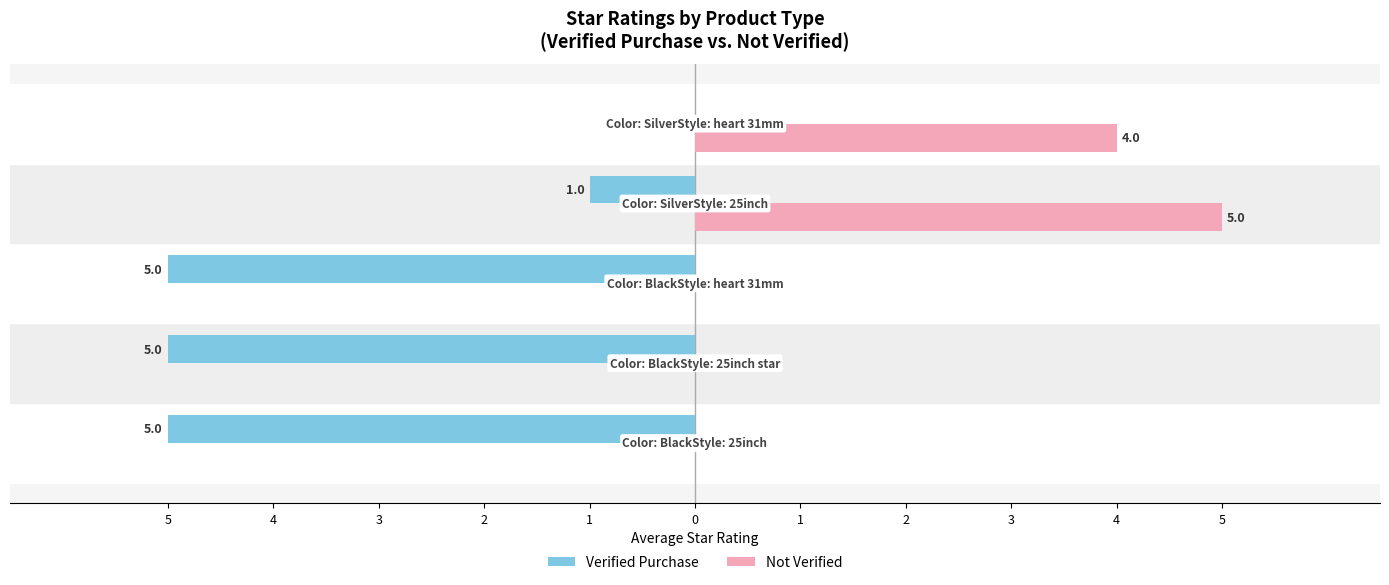

What are all the series names shown in the legend?

Verified Purchase, Not Verified